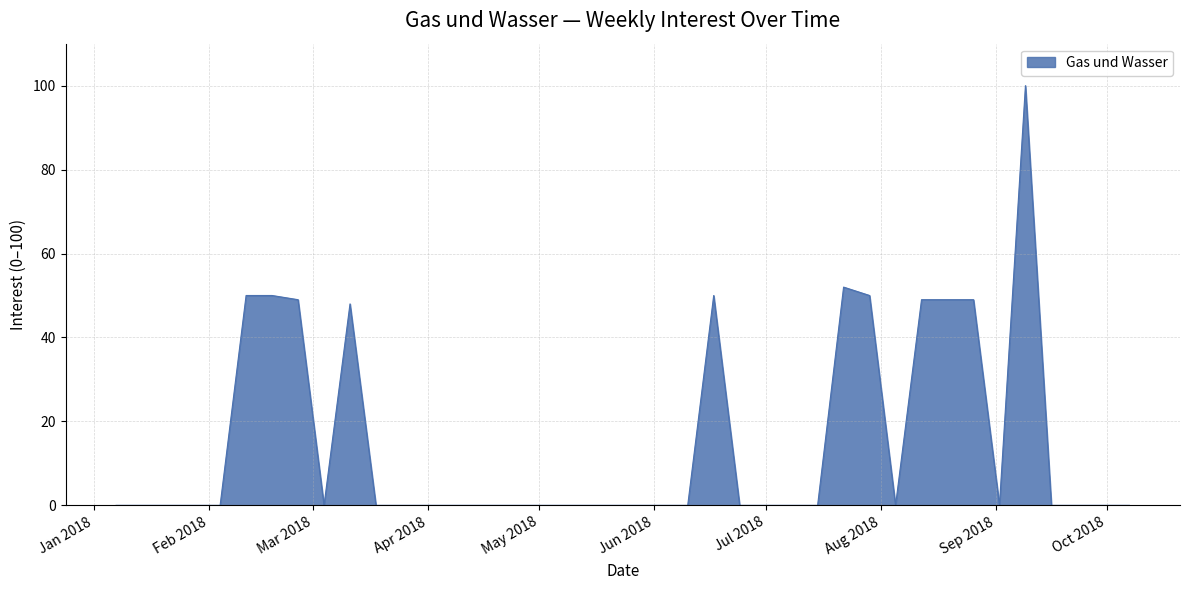

What is the greatest value displayed?

100